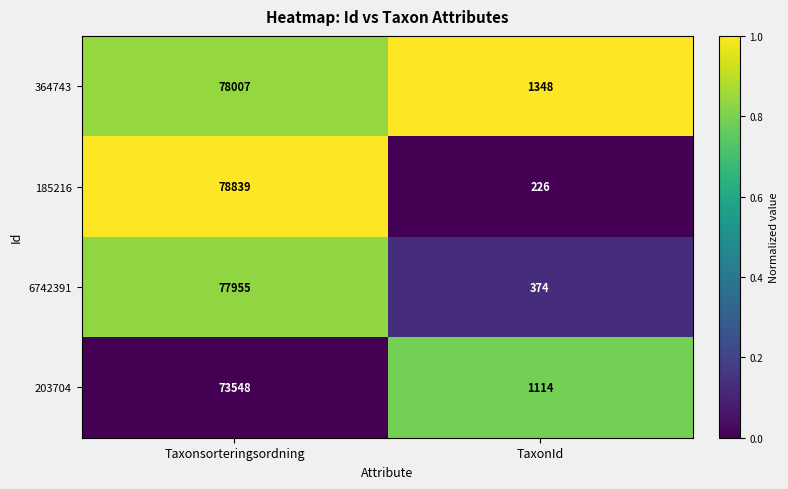

What is the difference between the 203704 values at Taxonsorteringsordning and TaxonId?

72434